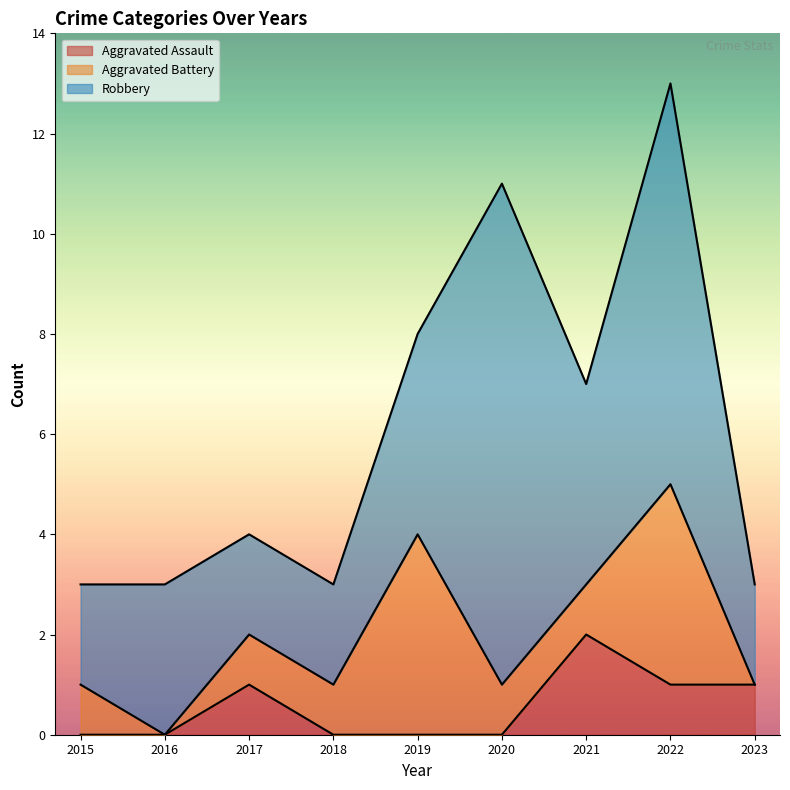

Where is Aggravated Assault nearest to the value 1?

2017